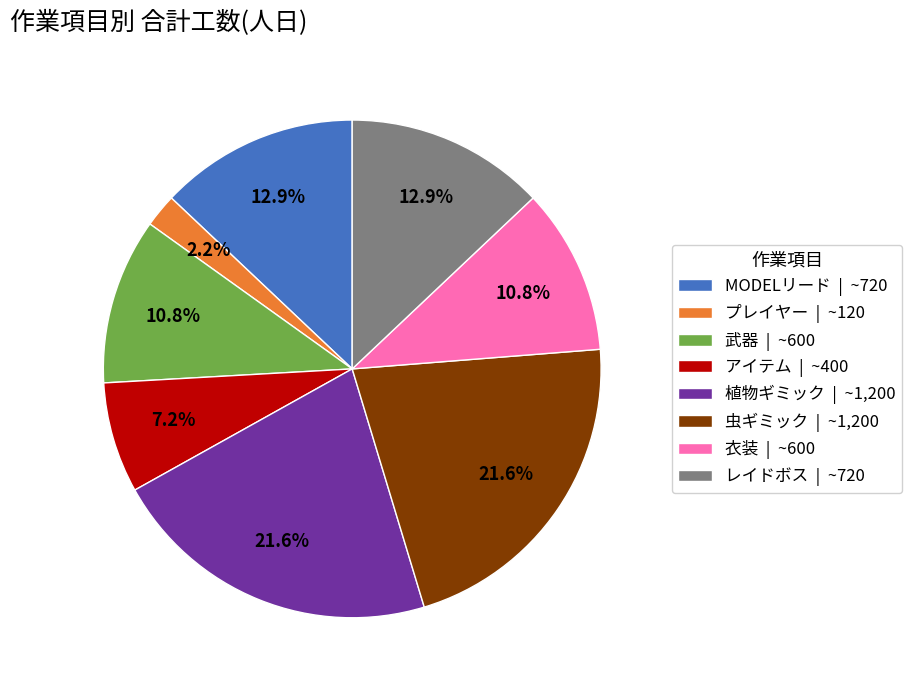

Does 衣装 account for over 50% of the chart?

No